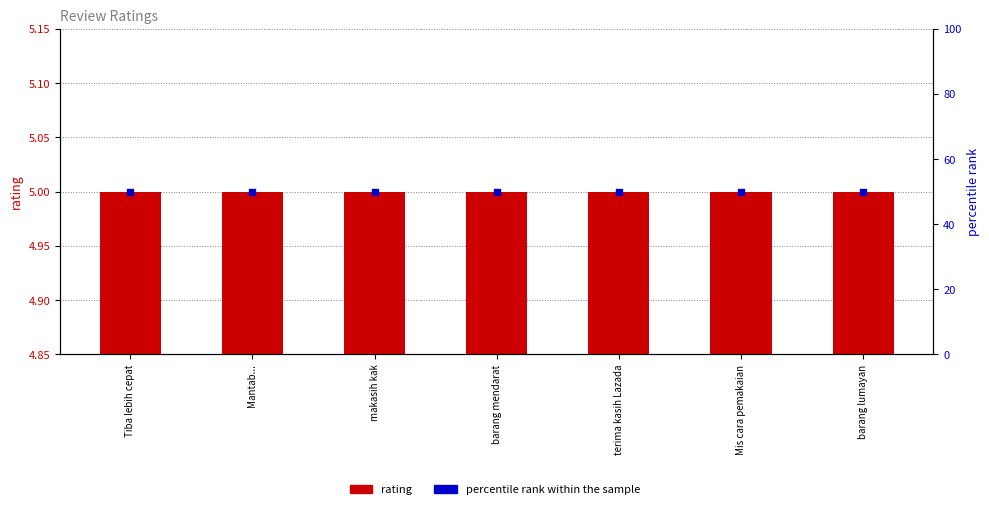

At how many categories does at least one series exceed 44?

7